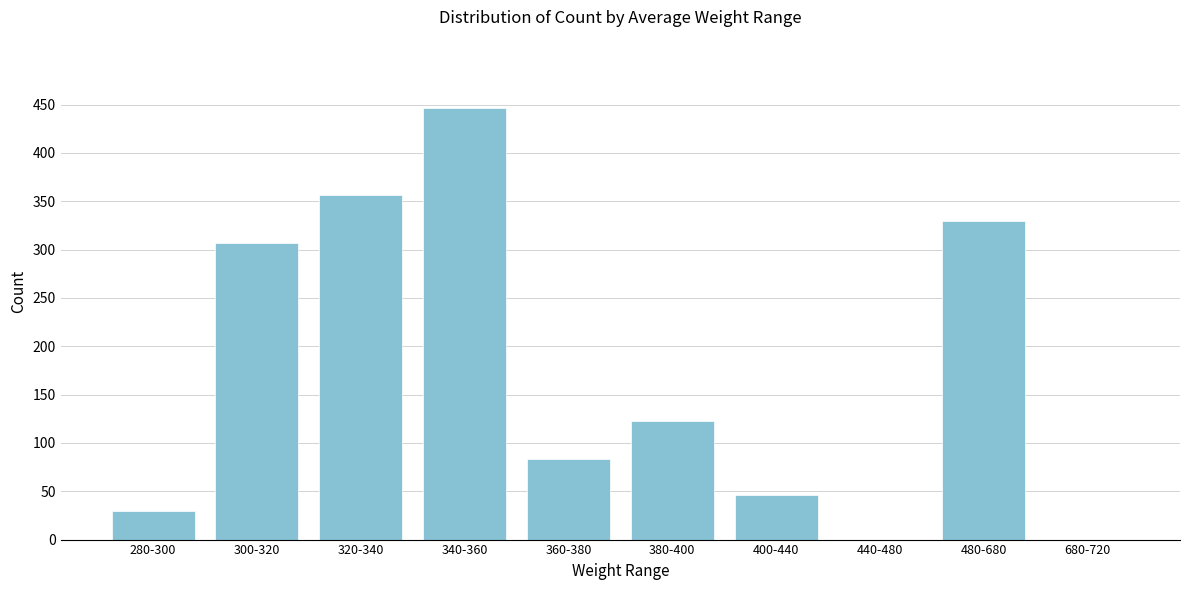

Reading right to left, what are all the values shown in this chart?

680-720=0	480-680=330	440-480=0	400-440=46	380-400=123	360-380=83	340-360=446	320-340=356	300-320=307	280-300=30